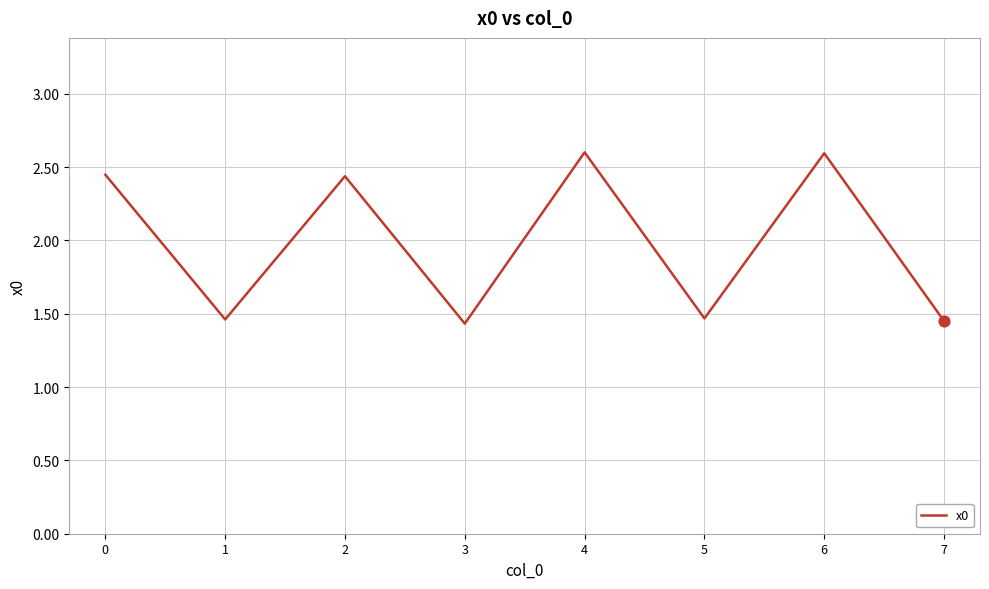

Between 2 and 1, which is larger?

2